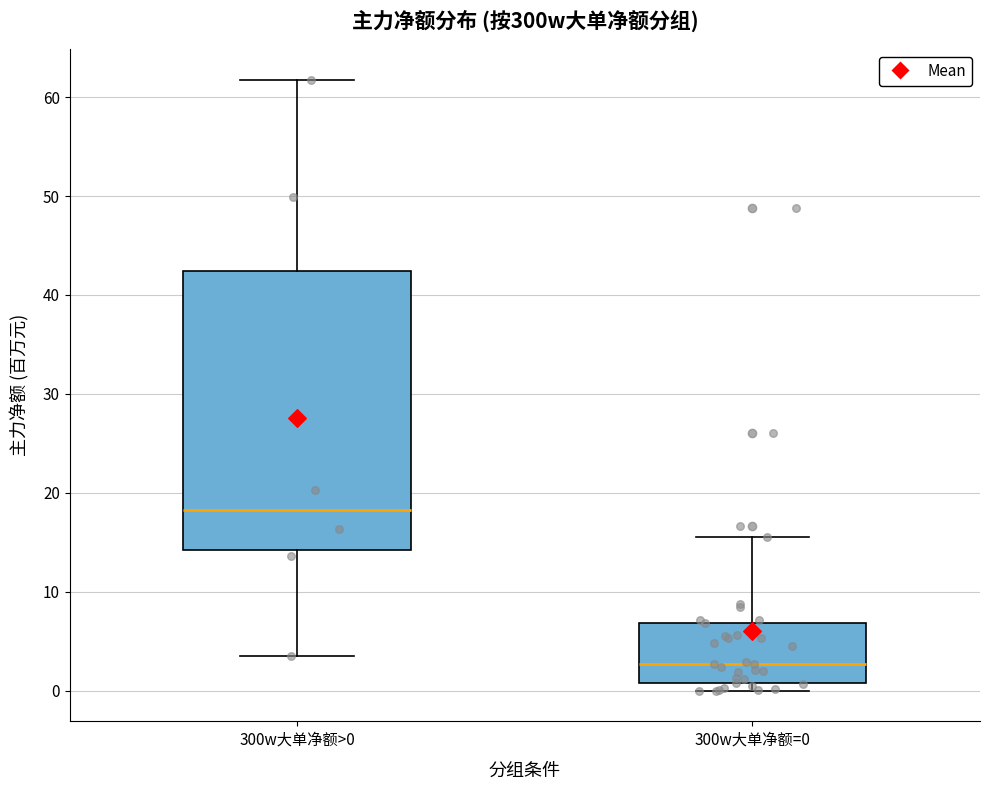

Comparing the boxes themselves (not the whiskers), which one is the tallest?

300w大单净额>0